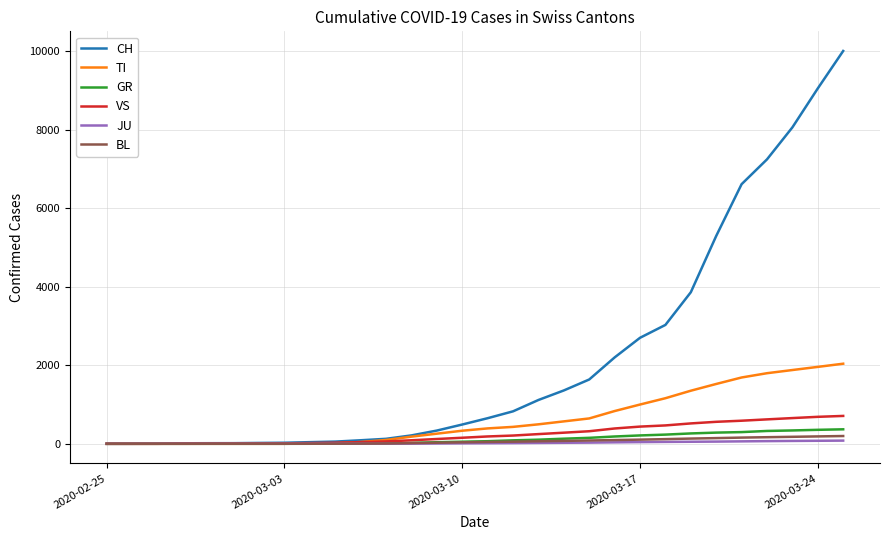

Which series has the largest range (max minus min)?

CH